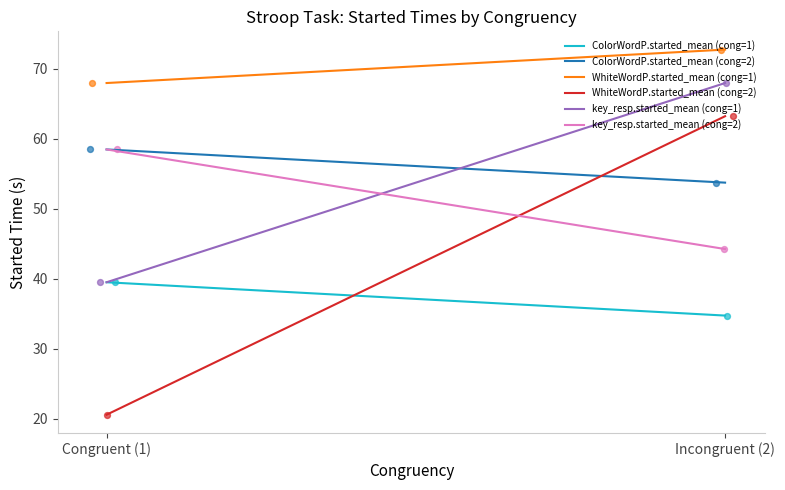

What are all the series names shown in the legend?

ColorWordP.started_mean (cong=1), ColorWordP.started_mean (cong=2), WhiteWordP.started_mean (cong=1), WhiteWordP.started_mean (cong=2), key_resp.started_mean (cong=1), key_resp.started_mean (cong=2)